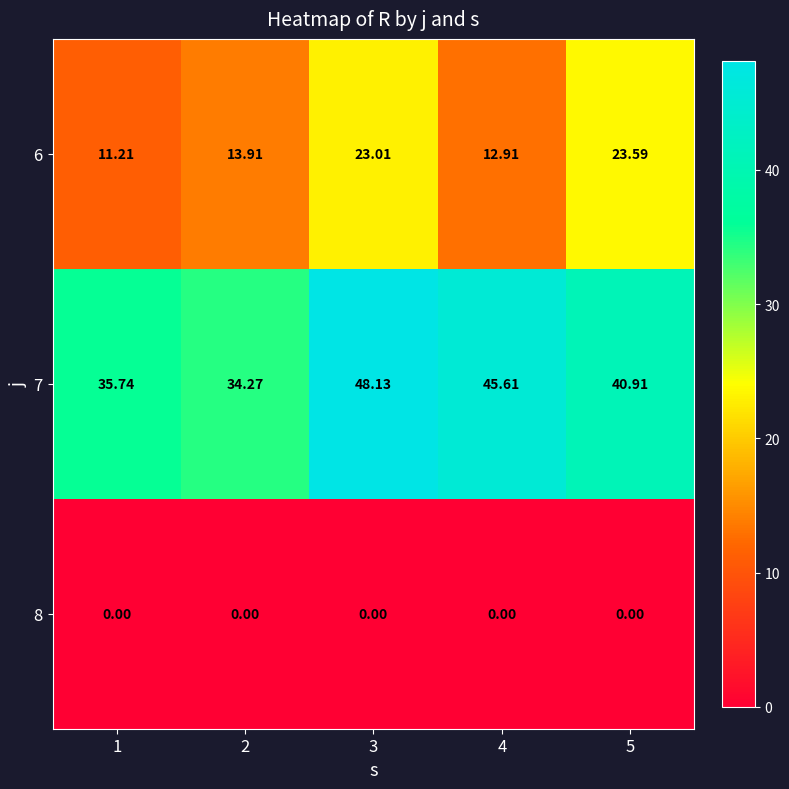

Which series has the largest range (max minus min)?

7